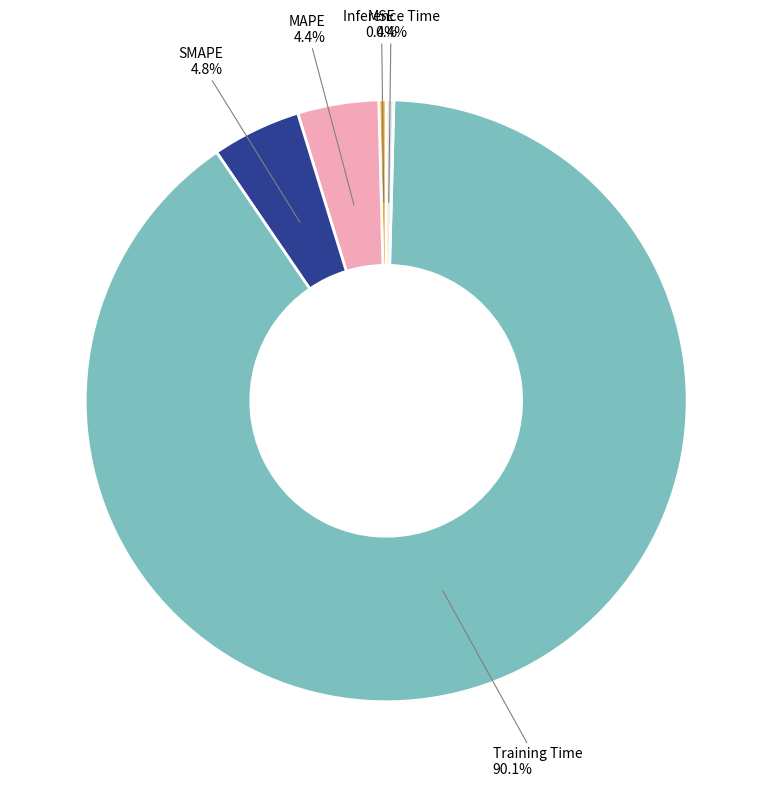

Is there a majority slice in this chart?

Yes